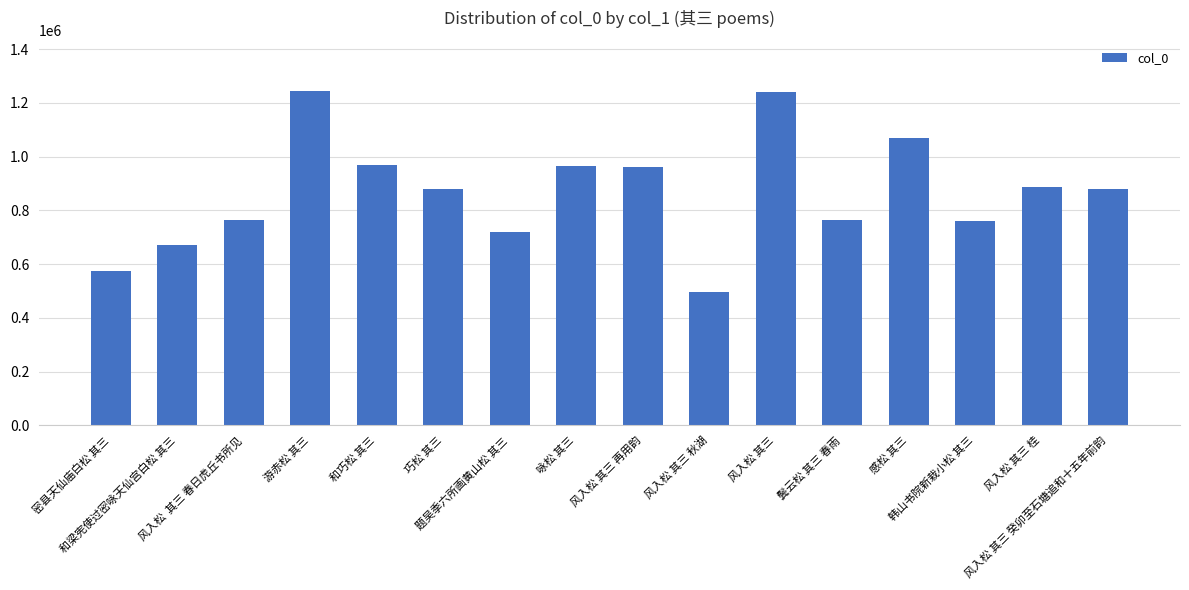

What is the maximum value shown in the chart?

1244828